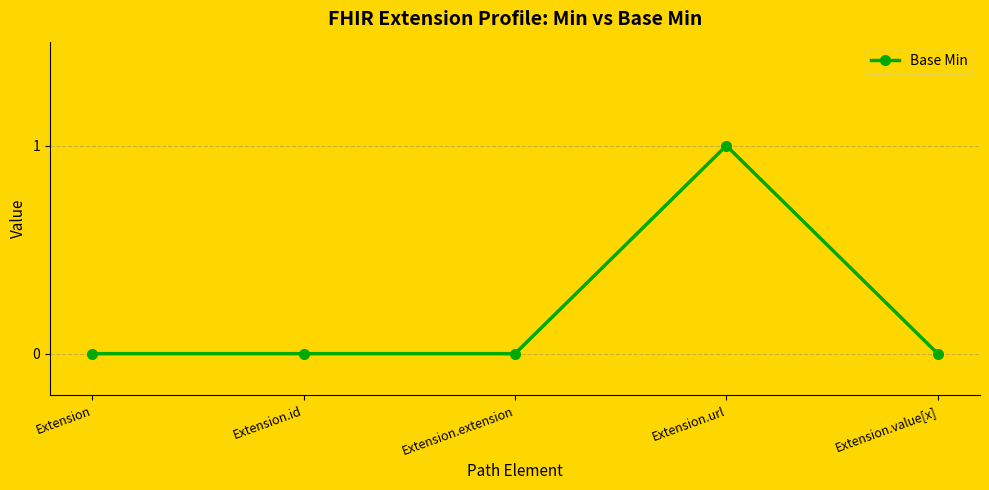

Count the number of categories in the chart.

5